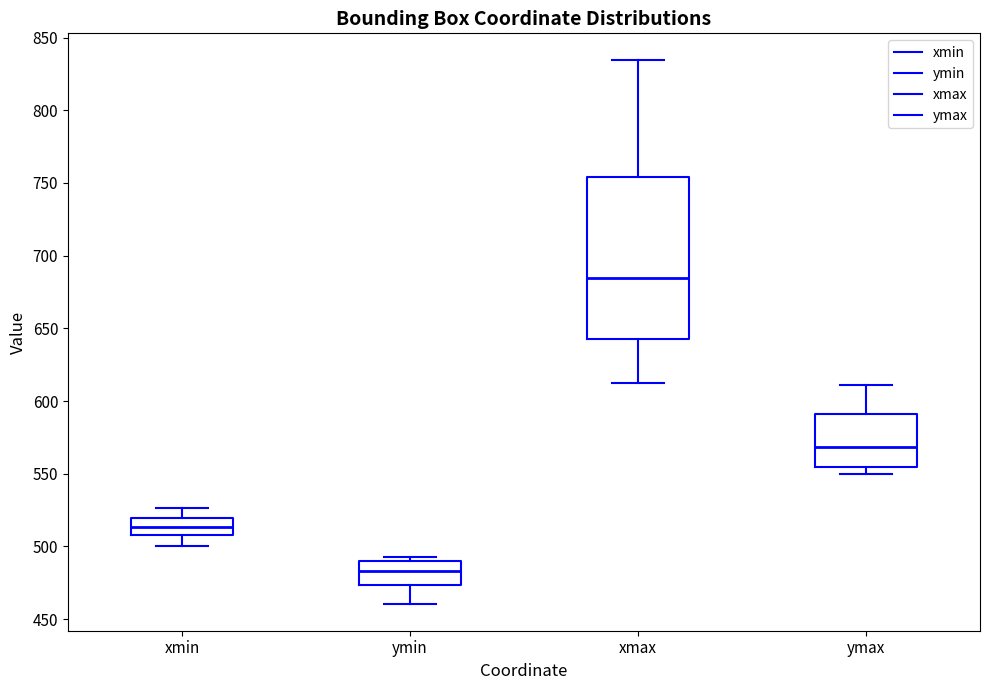

Reading left to right, read every box against the y-axis: the position of its median line, the range the box covers, and the ends of its whiskers. The values are not printed on the chart, so give them approximately, as read against the axis.

xmin: median 515, box 510 to 520, whiskers 500 to 525
ymin: median 485, box 475 to 490, whiskers 460 to 495
xmax: median 685, box 645 to 755, whiskers 610 to 835
ymax: median 570, box 555 to 590, whiskers 550 to 610